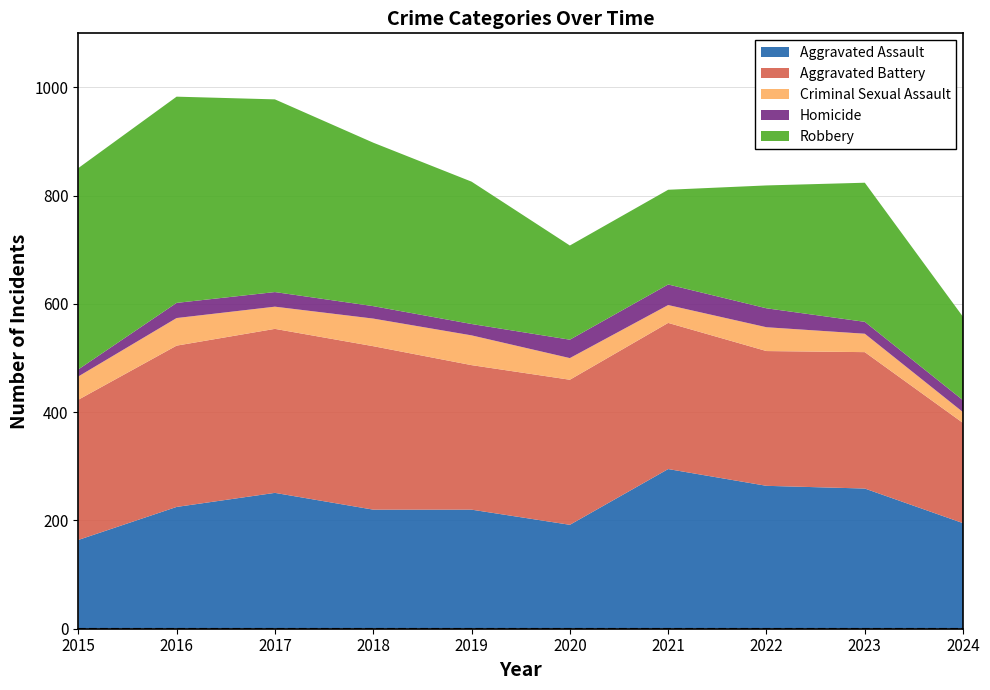

Reading right to left, list all the values displayed in this chart.

Aggravated Assault: 195	259	264	295	192	220	220	251	225	164
Aggravated Battery: 185	252	249	270	268	267	302	303	298	259
Criminal Sexual Assault: 20	34	44	33	40	55	51	41	51	43
Homicide: 22	22	35	38	34	21	23	27	28	13
Robbery: 154	257	227	175	174	263	302	356	381	372